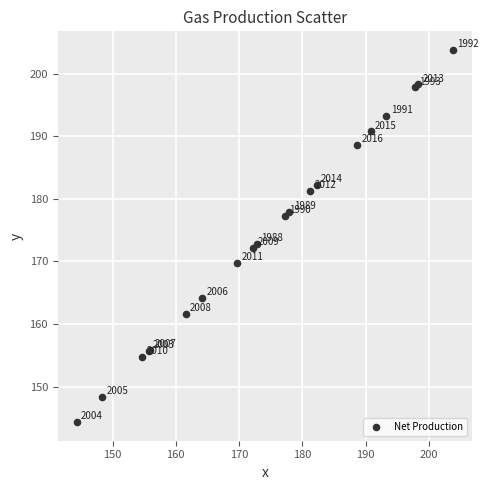

What Y value in the scatter plot is closest to 174?

172.8